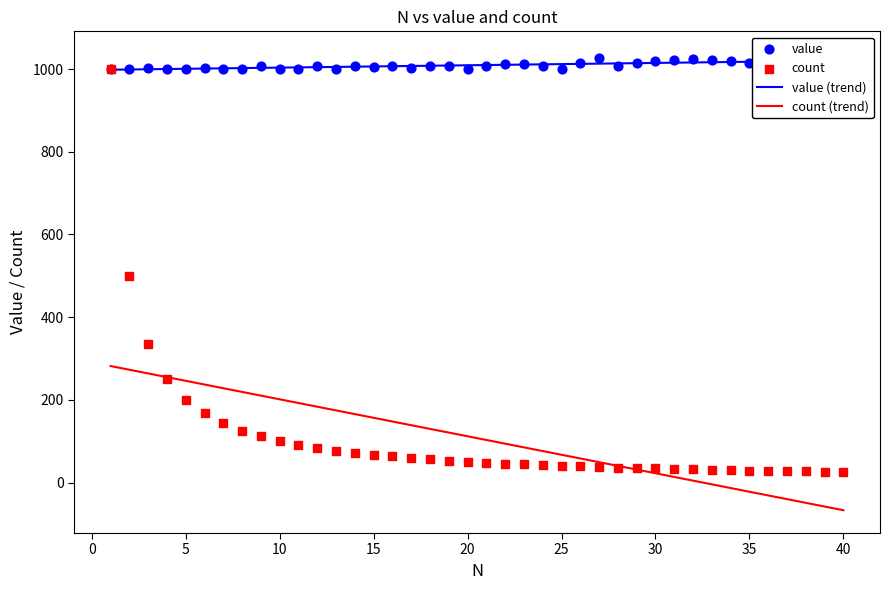

What is the highest value of the count (trend) series?

281.7